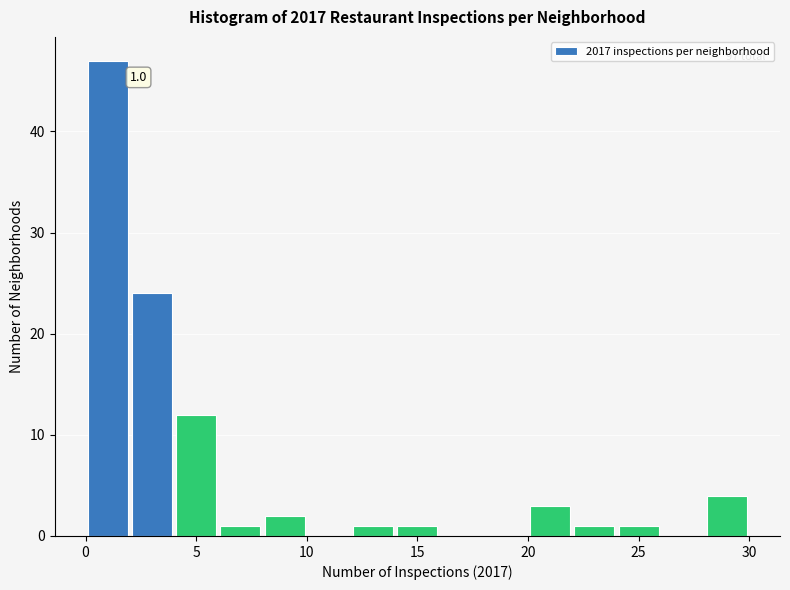

Which range on the x-axis has the tallest bar?

0 to 2